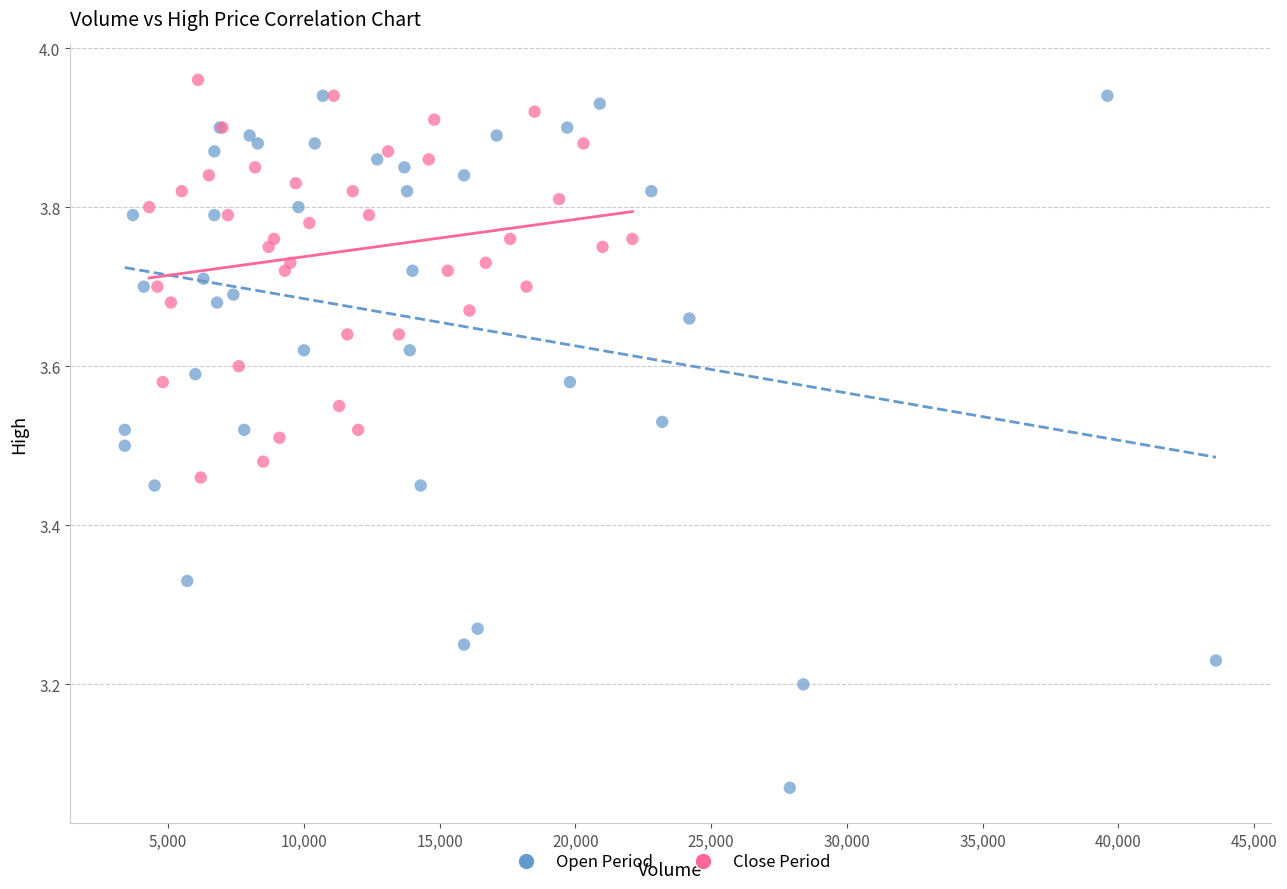

Which series has the largest Y range (max minus min)?

Open Period